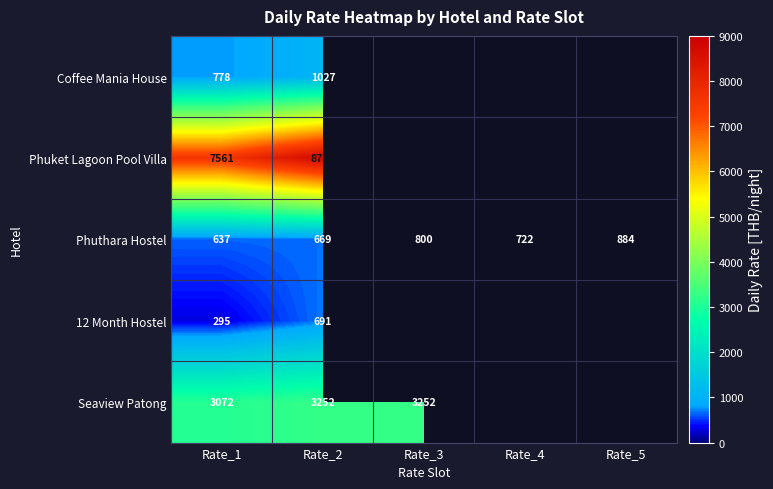

Is the value of Coffee Mania House at Rate_1 greater than the value of Phuket Lagoon Pool Villa at Rate_1?

No